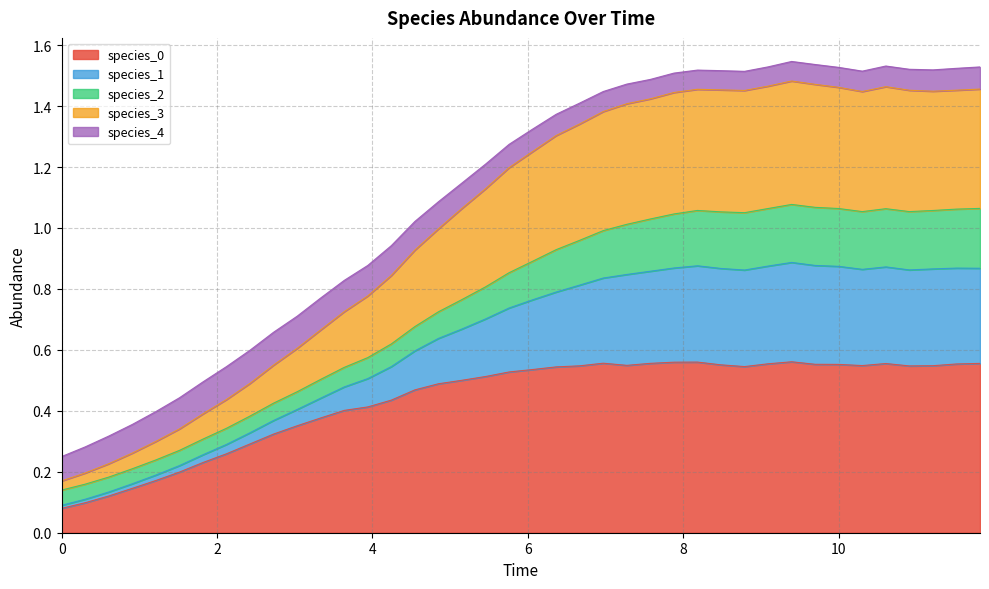

Does the chart have visible grid lines?

Yes